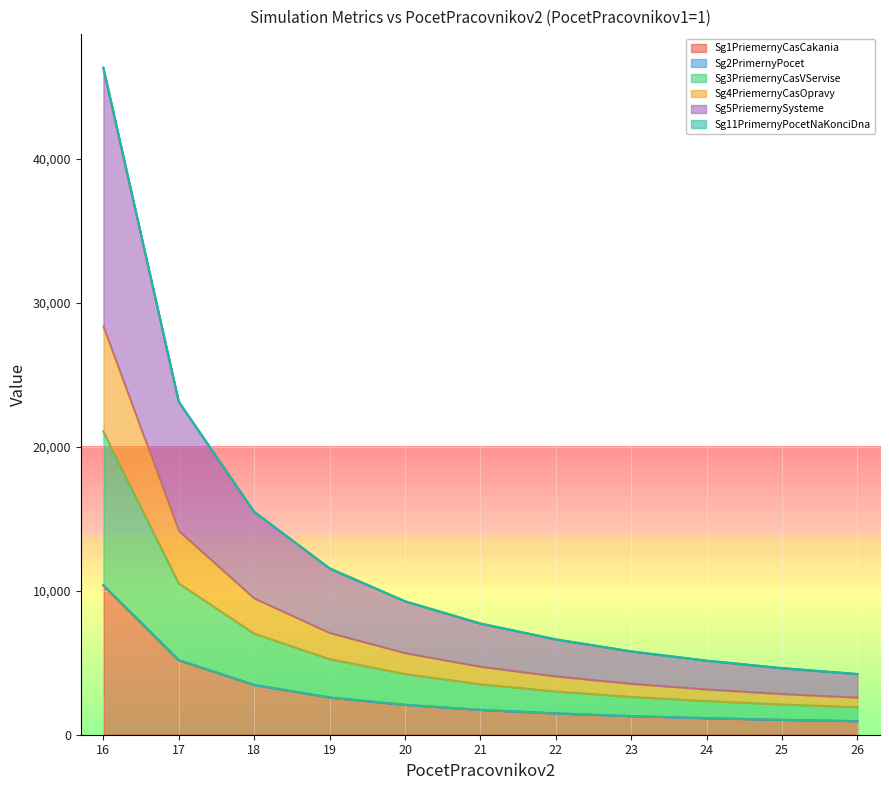

True or false: Sg4PriemernyCasOpravy and Sg3PriemernyCasVServise intersect in this chart.

False